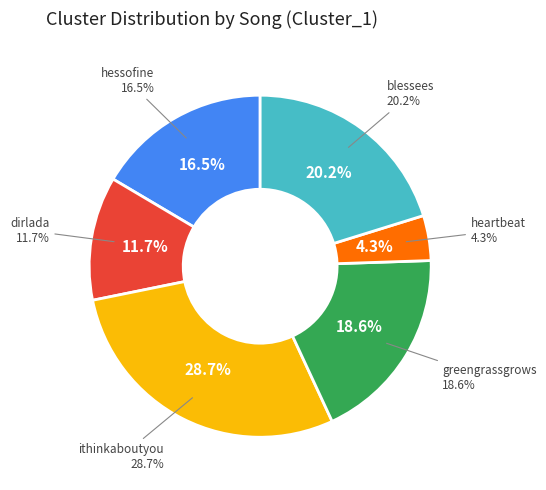

How many slices are in this pie chart?

6